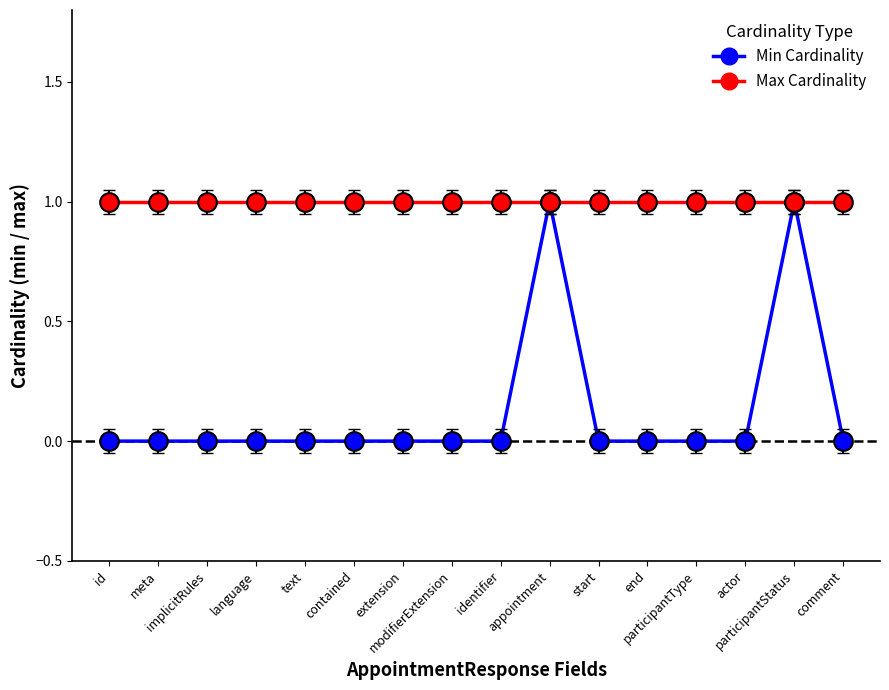

Which series has the largest total across all categories?

Max Cardinality